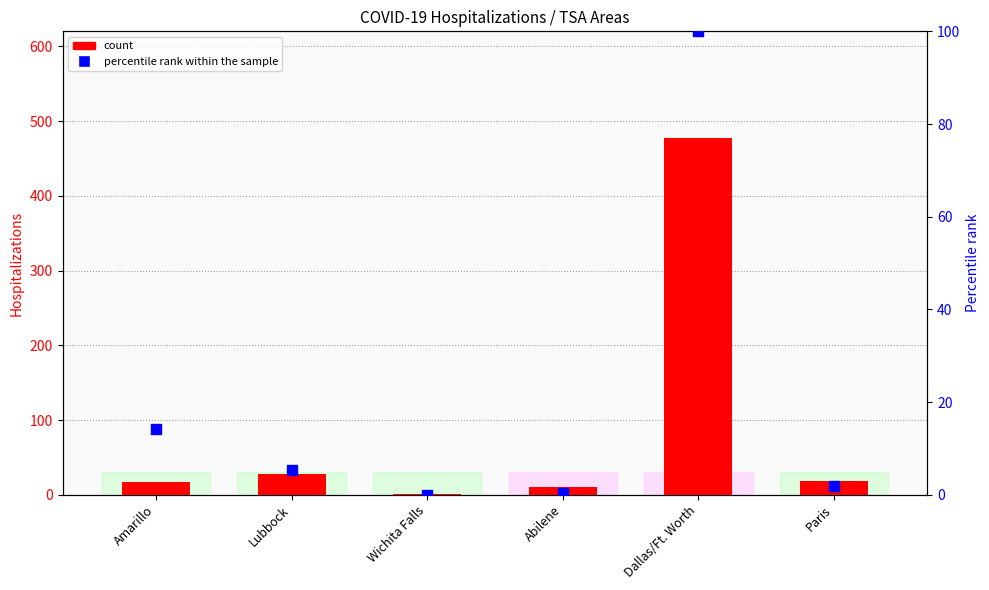

Which series reaches the maximum Y coordinate?

count